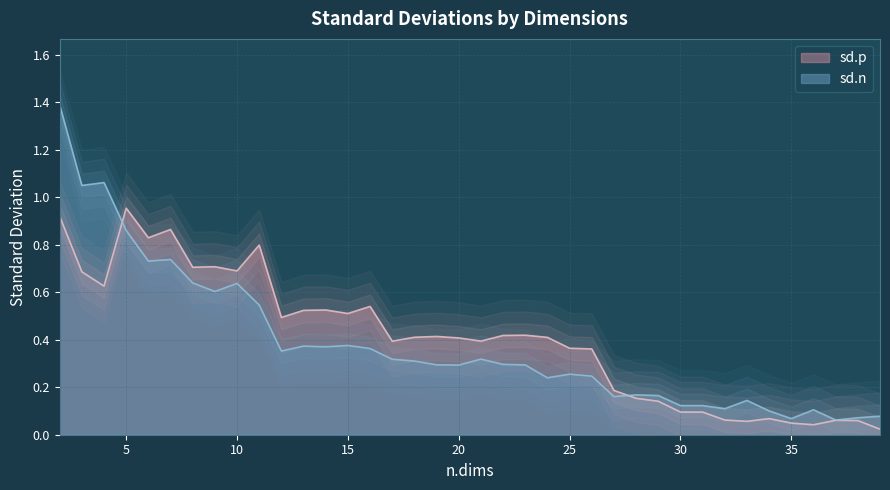

Is it true that sd.p equals 0.7 at 3?

True